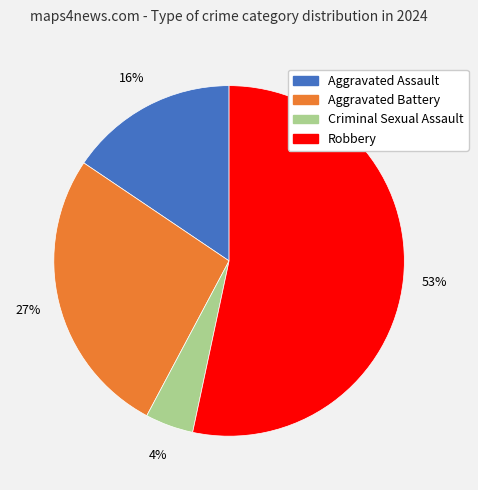

Count the number of slices in the pie.

4